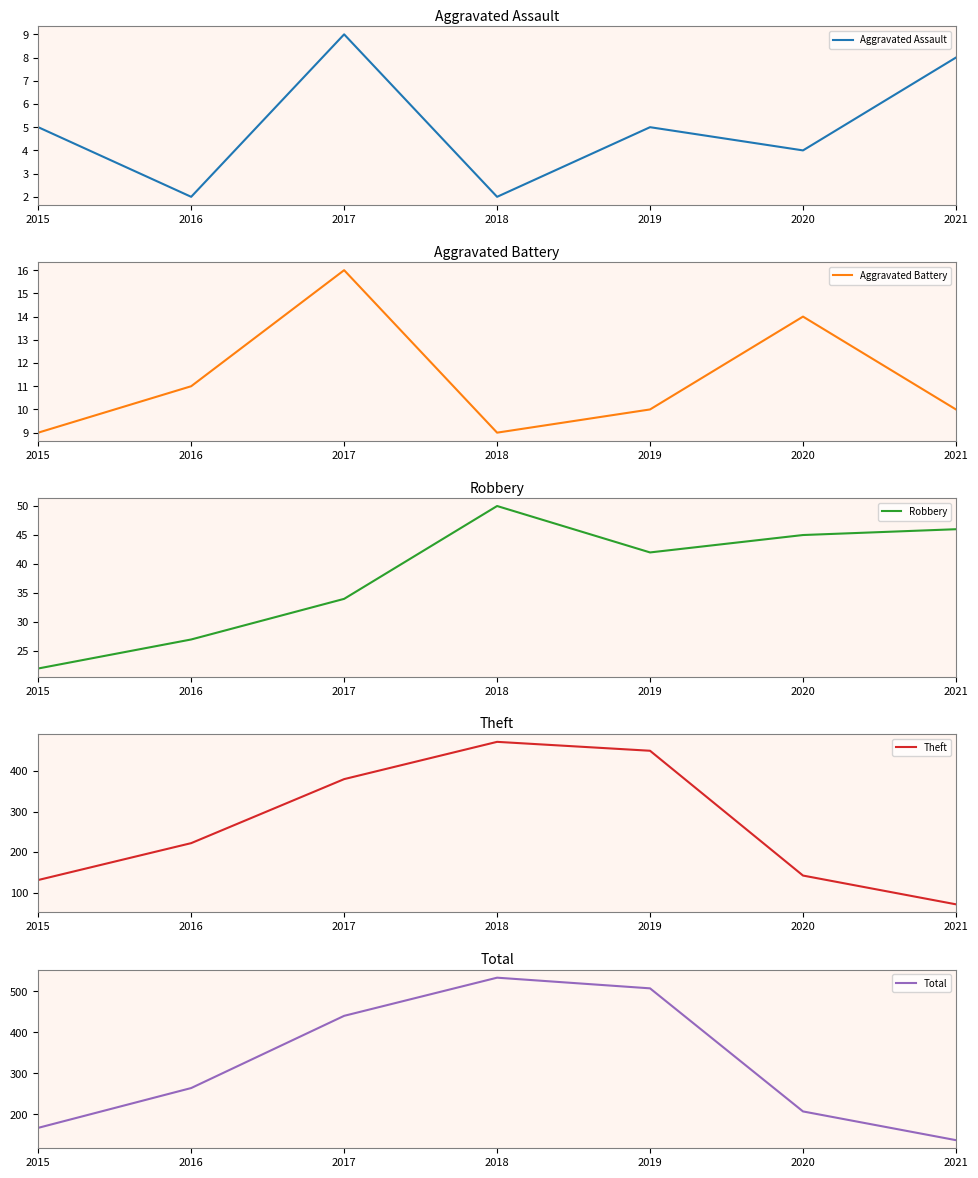

Is it true that Robbery equals 46 at 2016?

False